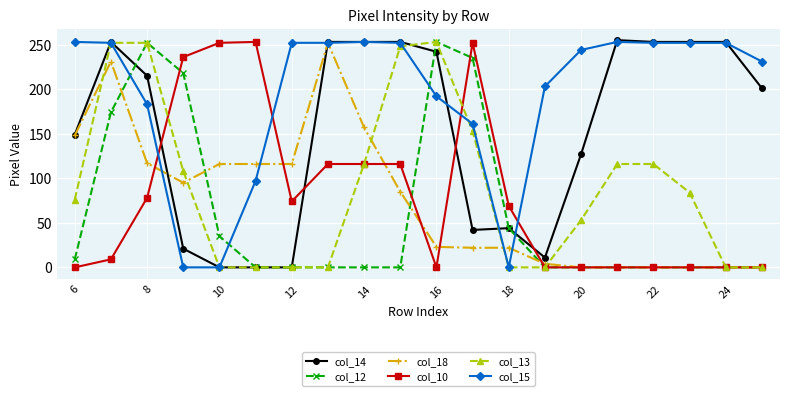

At how many categories does at least one series exceed 130?

19